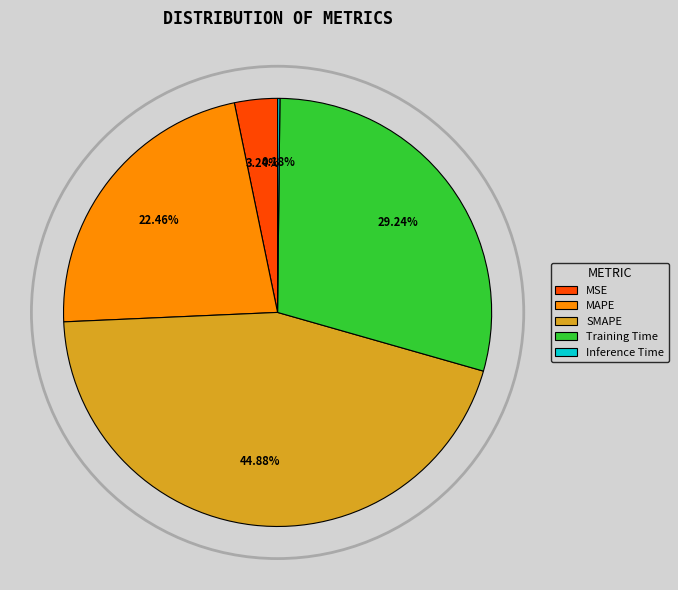

Is the sum of MAPE and SMAPE greater than half?

Yes